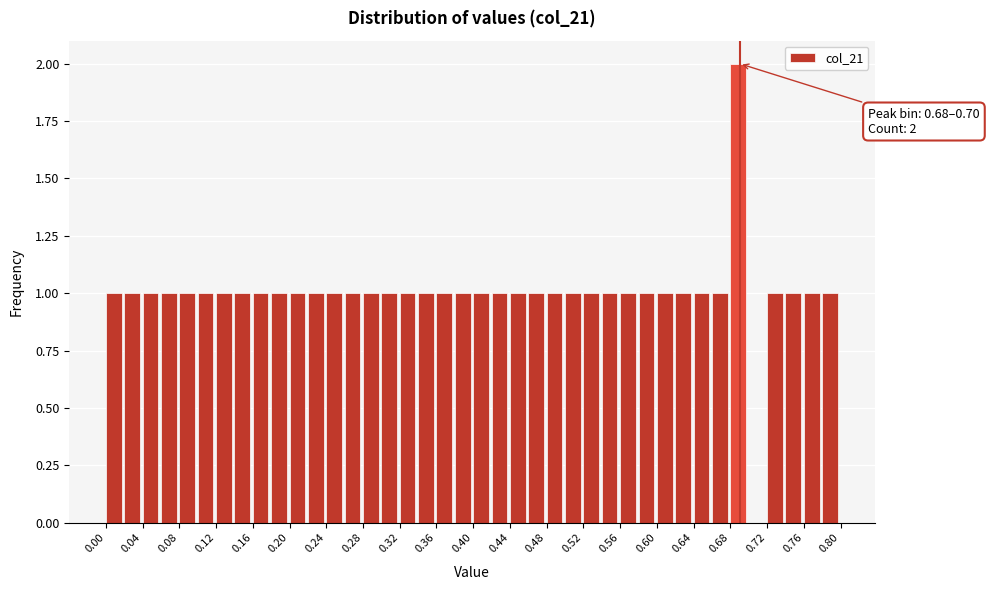

Over which range of the x-axis is the bar tallest?

0.68 to 0.70